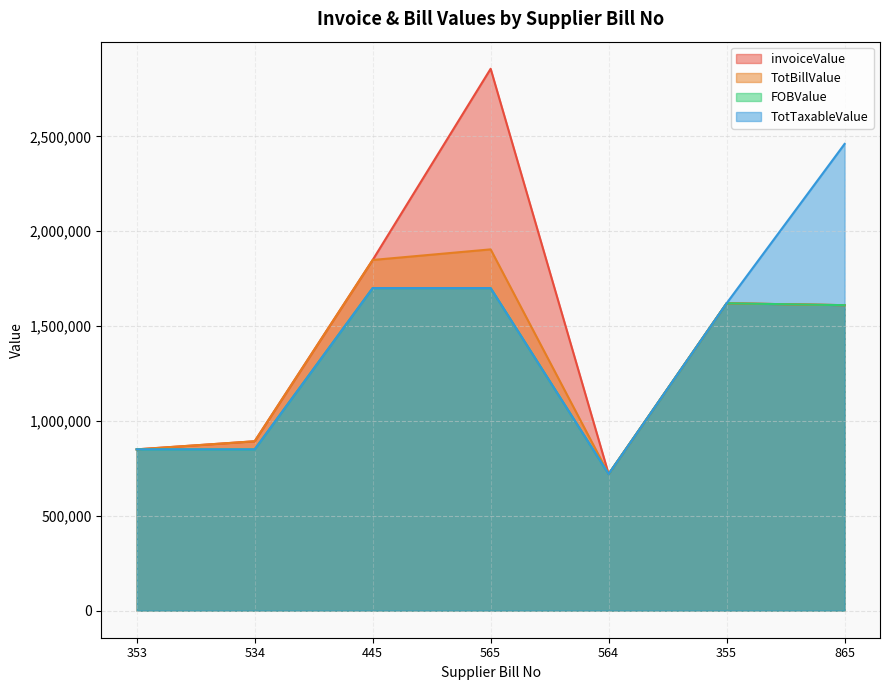

What is the difference between the maximum and minimum values in the FOBValue series?

980000